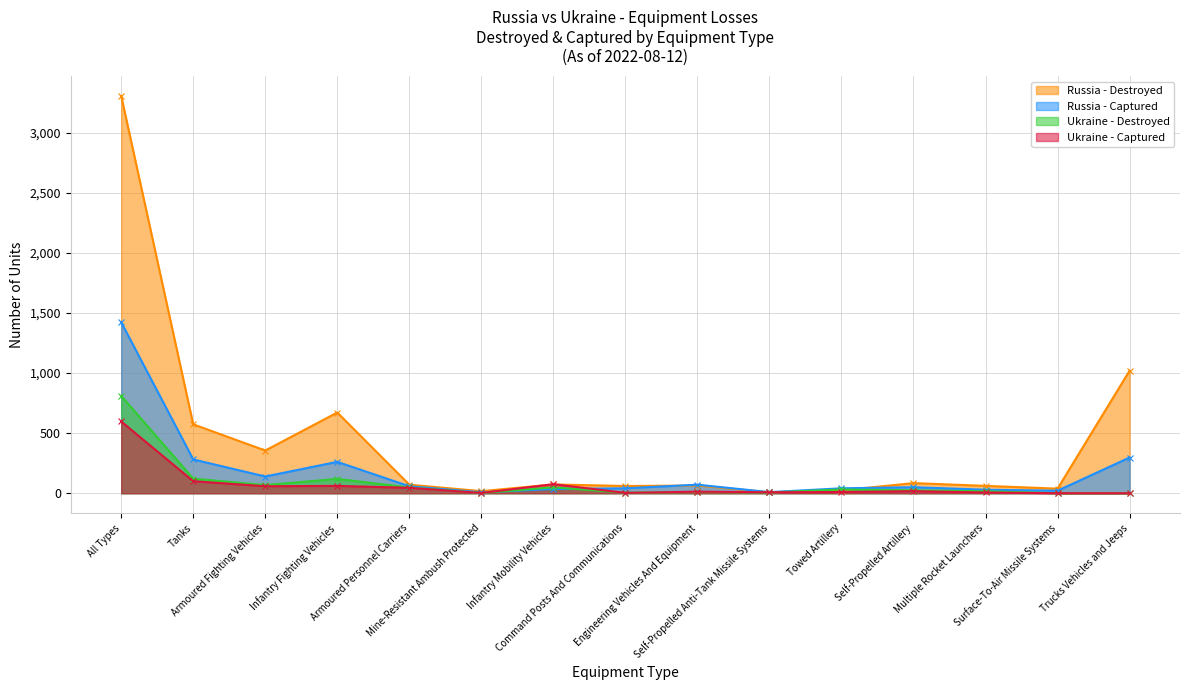

At which category does Russia - Destroyed reach its first local peak?

Infantry Fighting Vehicles